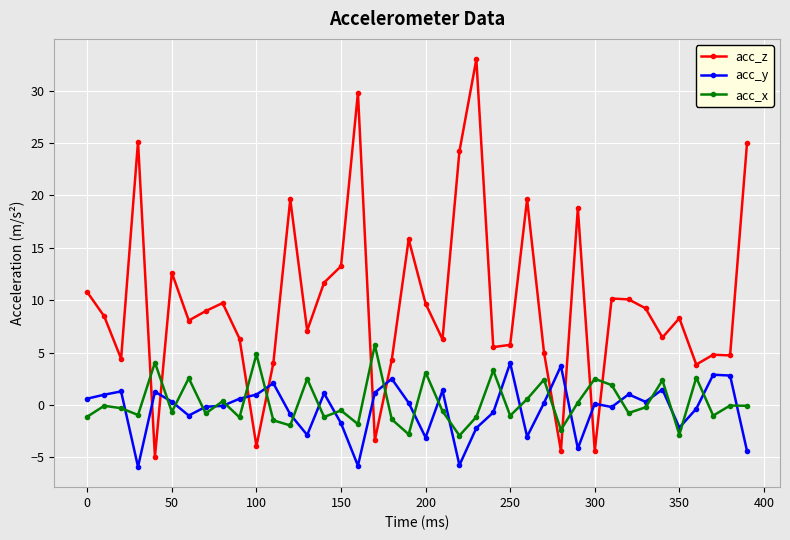

Which series has the largest total across all categories?

acc_z